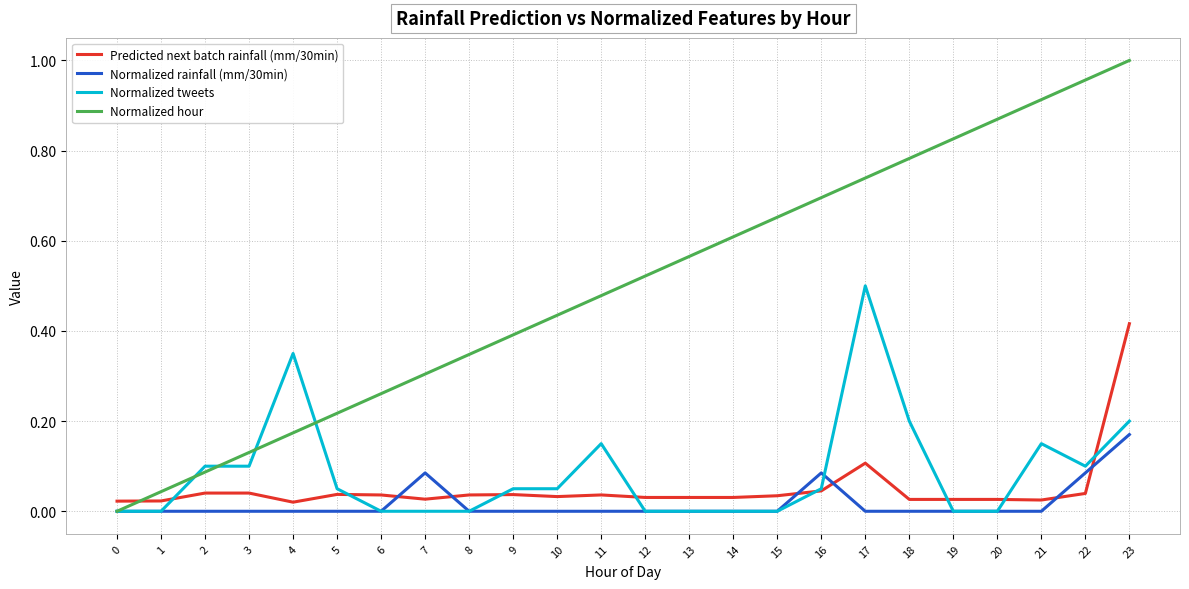

Which label corresponds to the largest value in the chart?

23